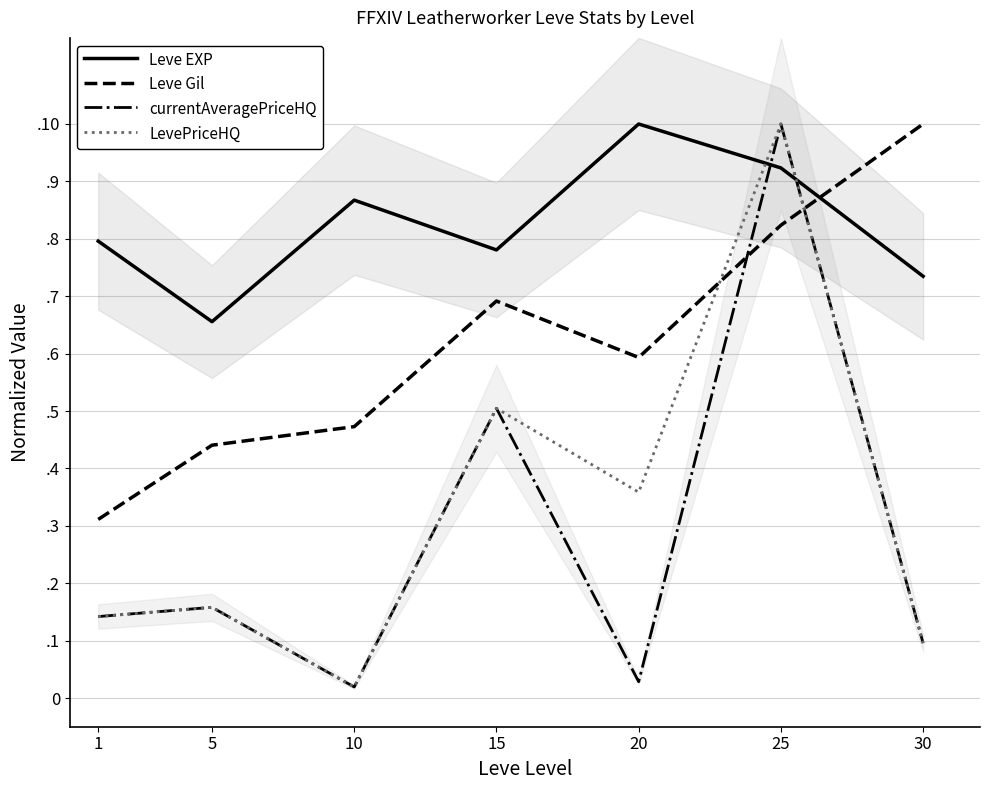

Is the value of Leve EXP at 20 greater than the value of LevePriceHQ at 20?

Yes